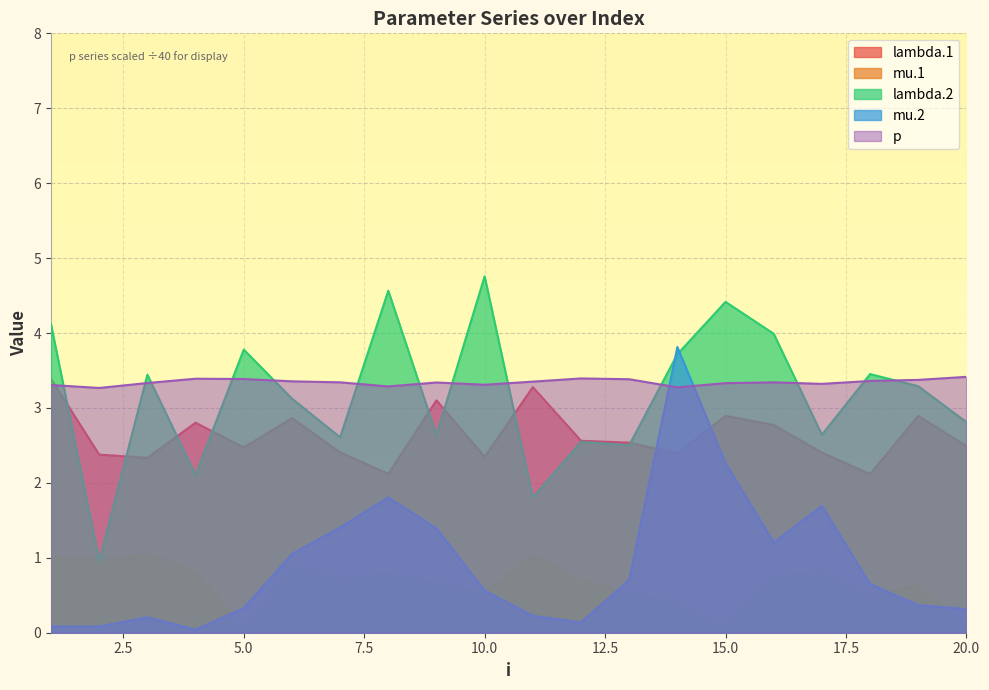

List the series in order of their peak value, highest first.

lambda.2, mu.2, p, lambda.1, mu.1